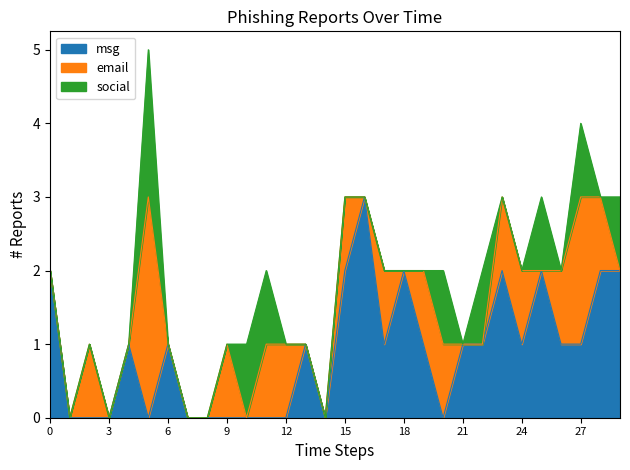

At which label does msg first exceed 1?

0